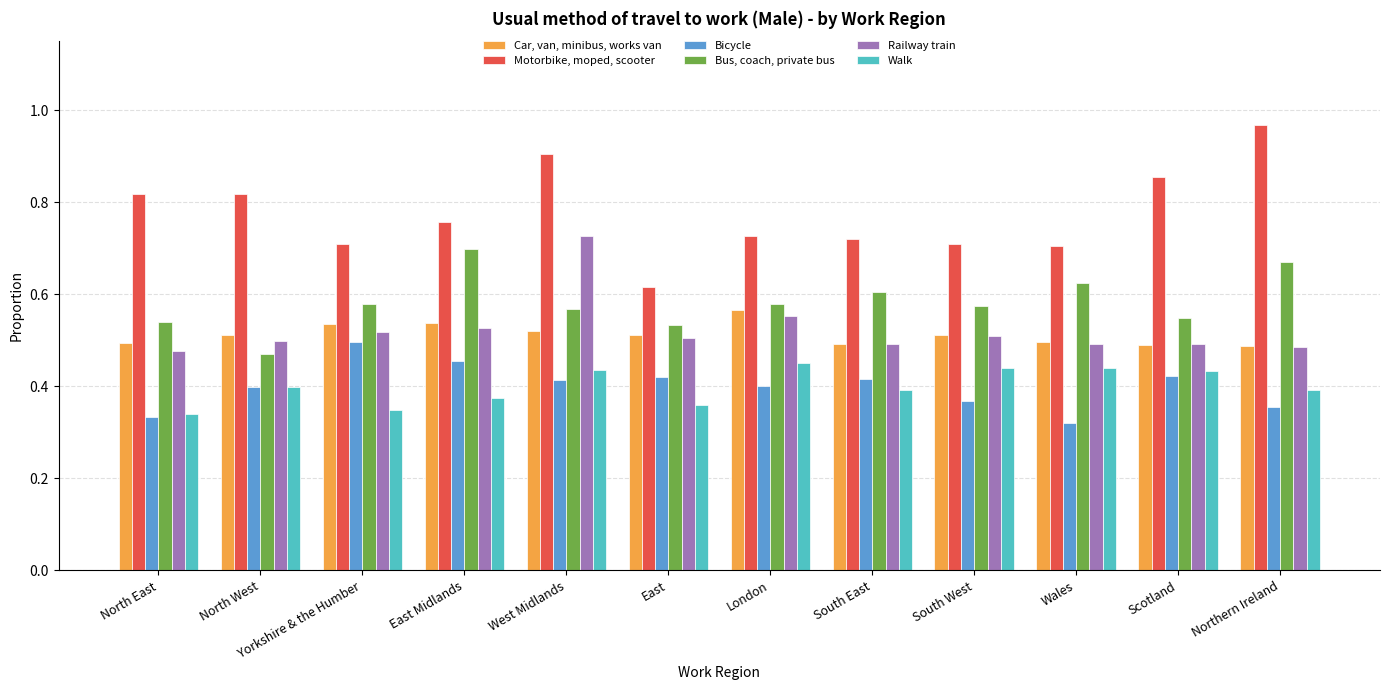

List the series in order of their peak value, highest first.

Motorbike, moped, scooter, Railway train, Bus, coach, private bus, Car, van, minibus, works van, Bicycle, Walk